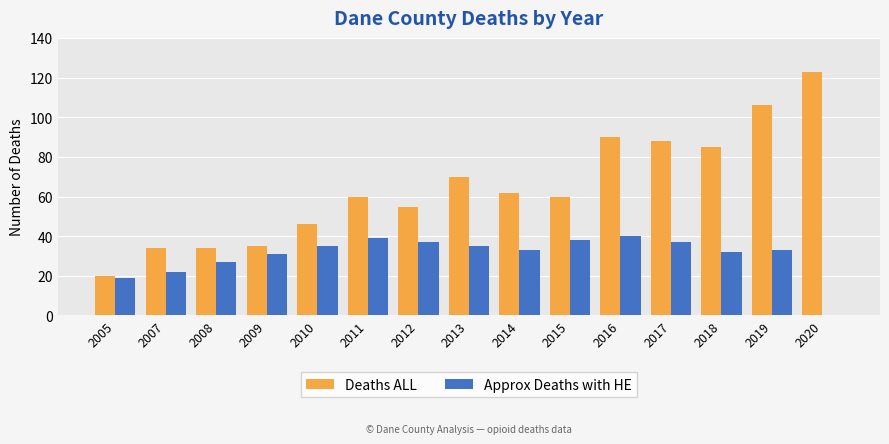

What value does the Approx Deaths with HE series have at 2016, to the nearest 5?

40